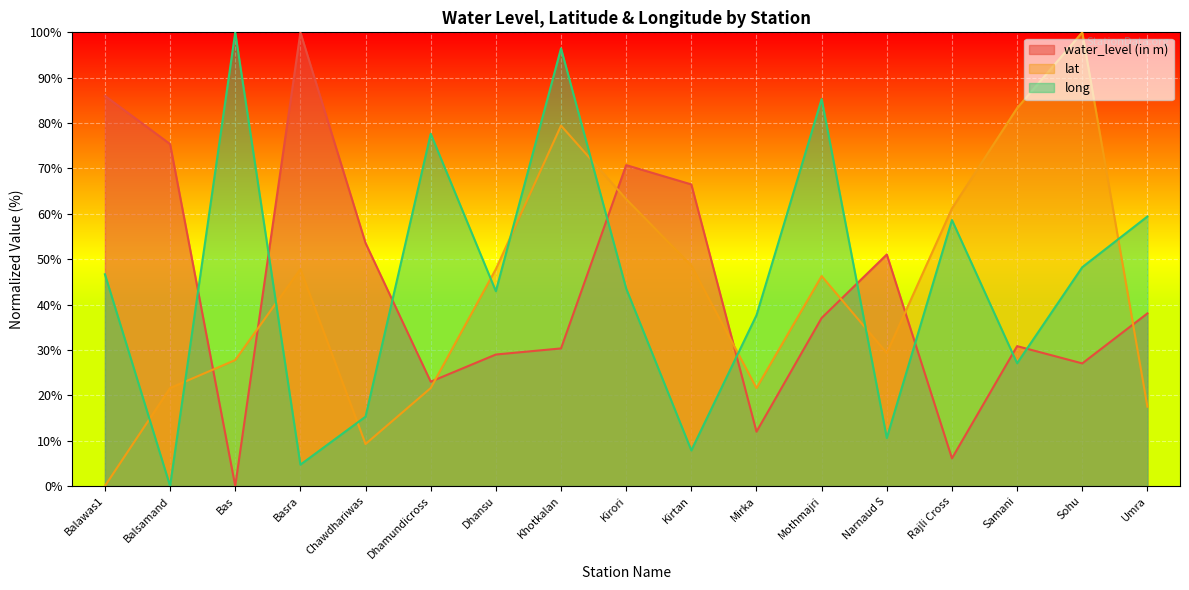

What are all the series names shown in the legend?

water_level (in m), lat, long